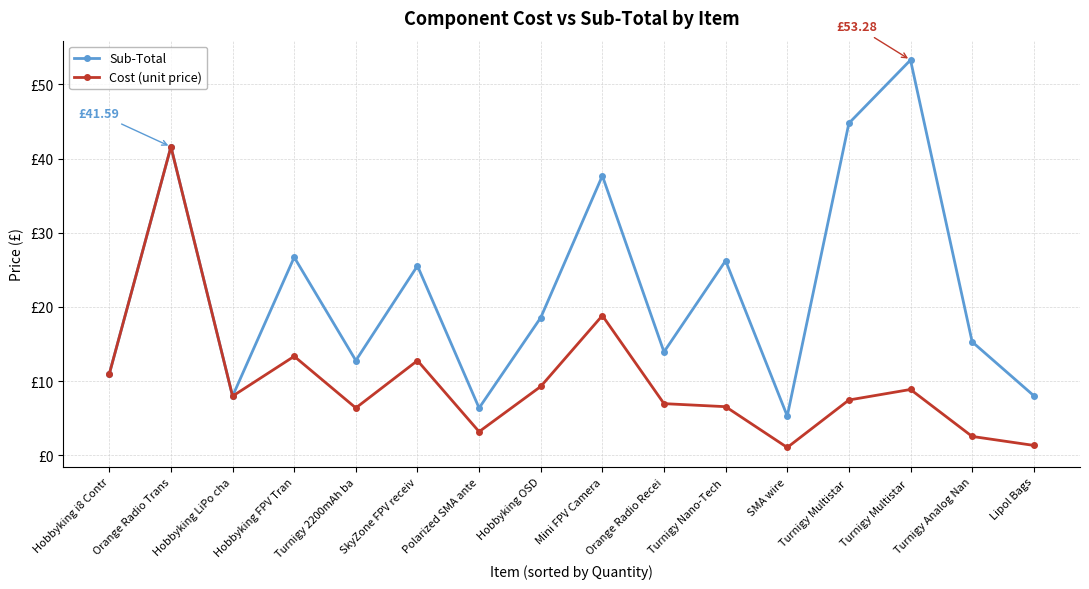

Does the chart have visible grid lines?

Yes